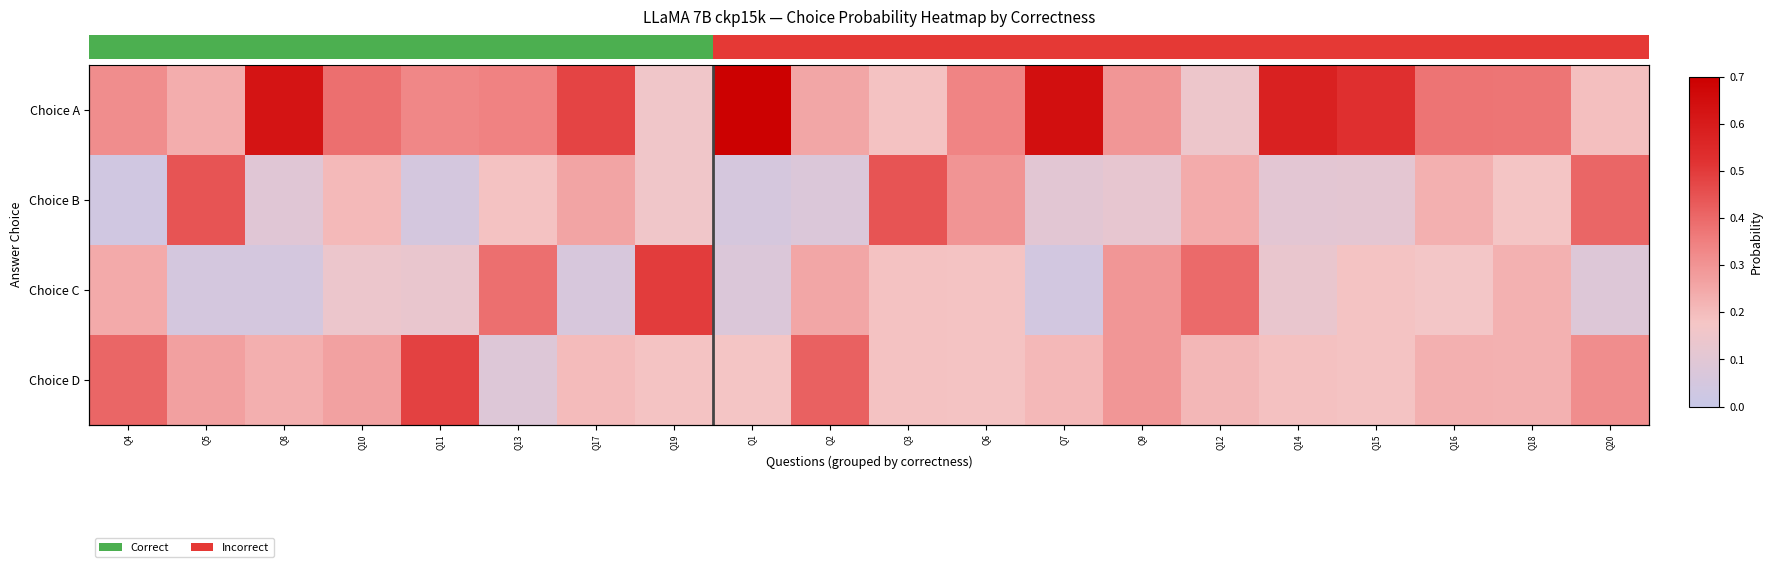

What is the total value across all series at Q19?

1.0